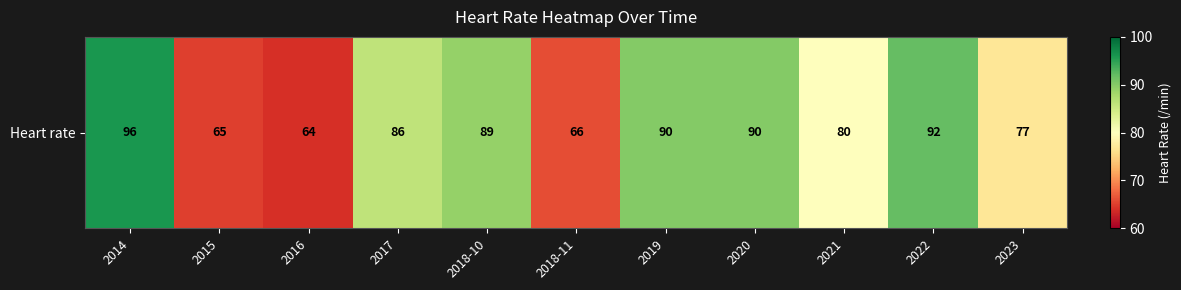

Reading left to right, list all the values displayed in this chart.

96	65	64	86	89	66	90	90	80	92	77